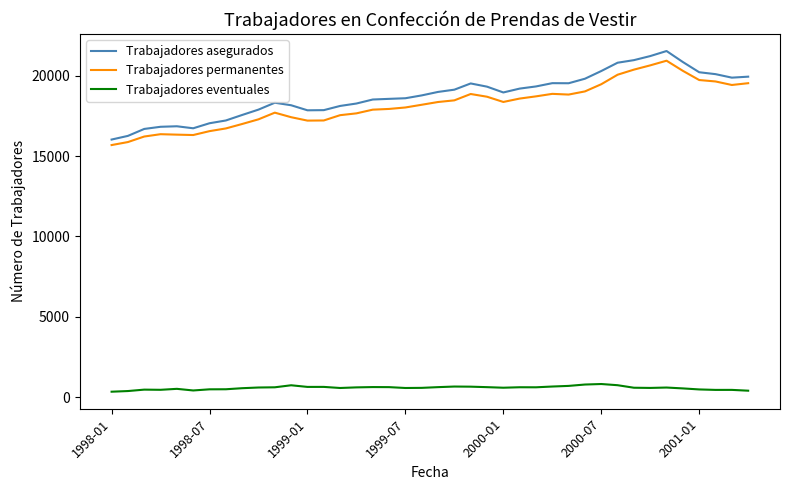

True or false: Trabajadores asegurados and Trabajadores eventuales cross at least once.

False